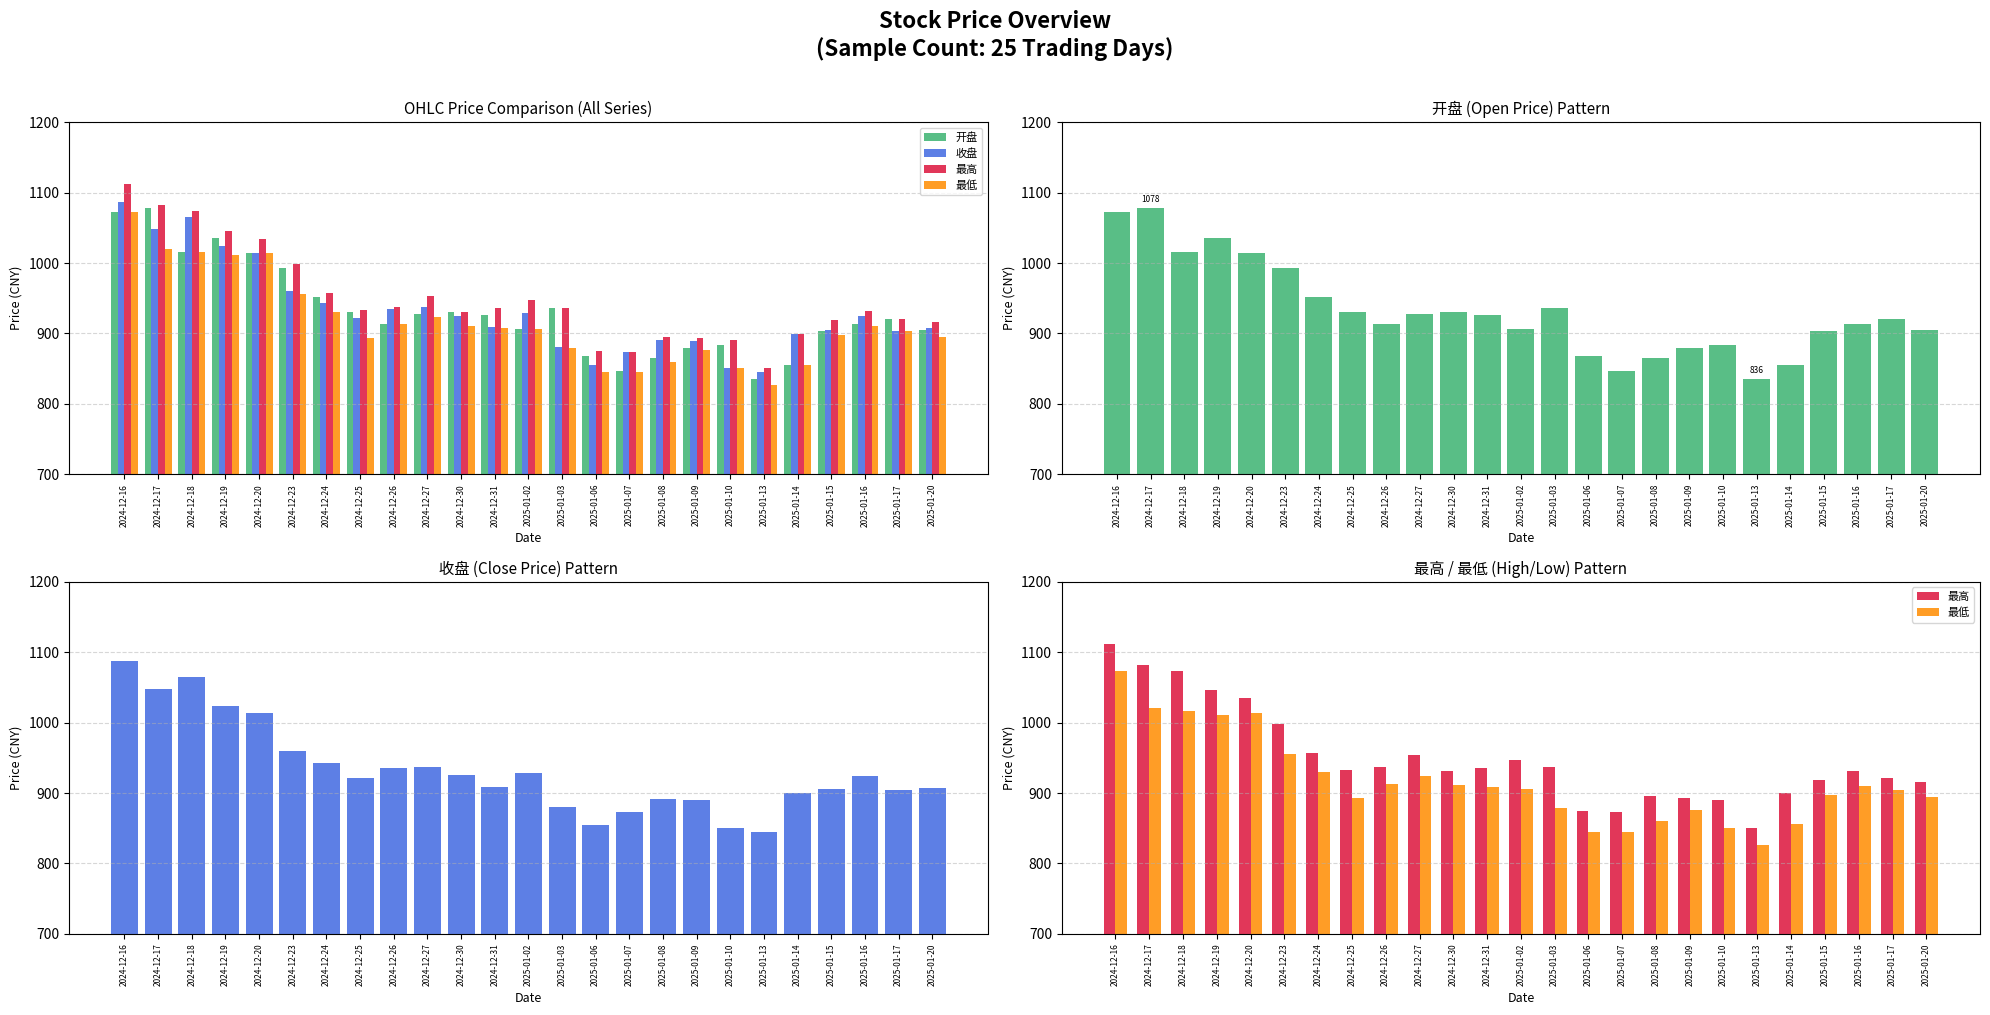

Is the value of 最高 at 2024-12-17 greater than the value of 开盘 at 2024-12-20?

Yes